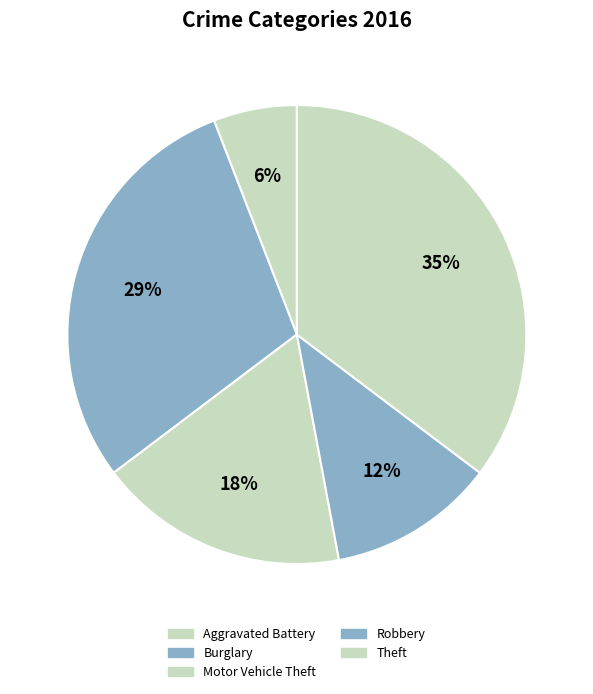

What percentage is the Burglary slice, to the nearest percent?

29%